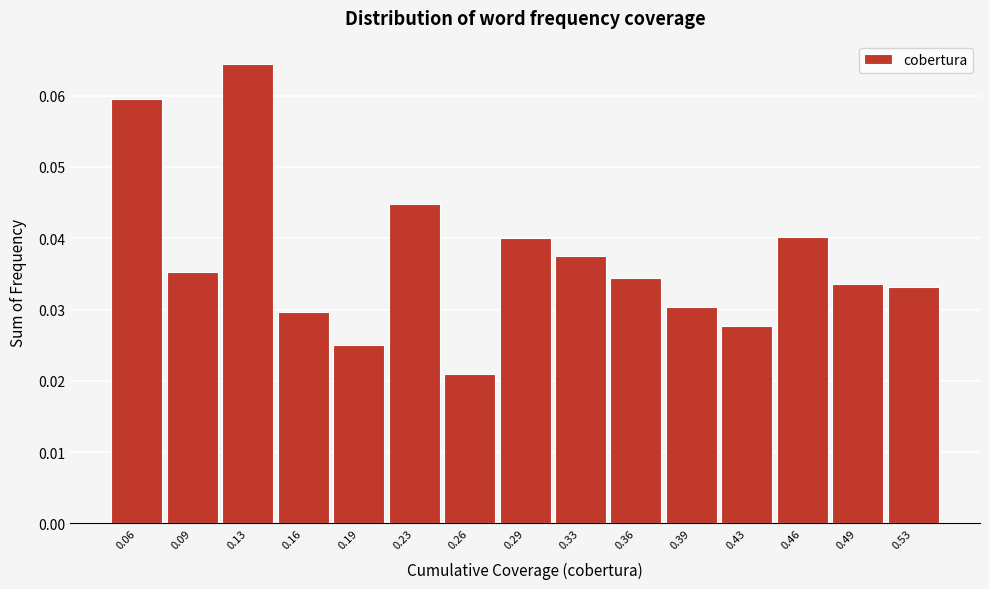

How many values are between 0 and 1?

15